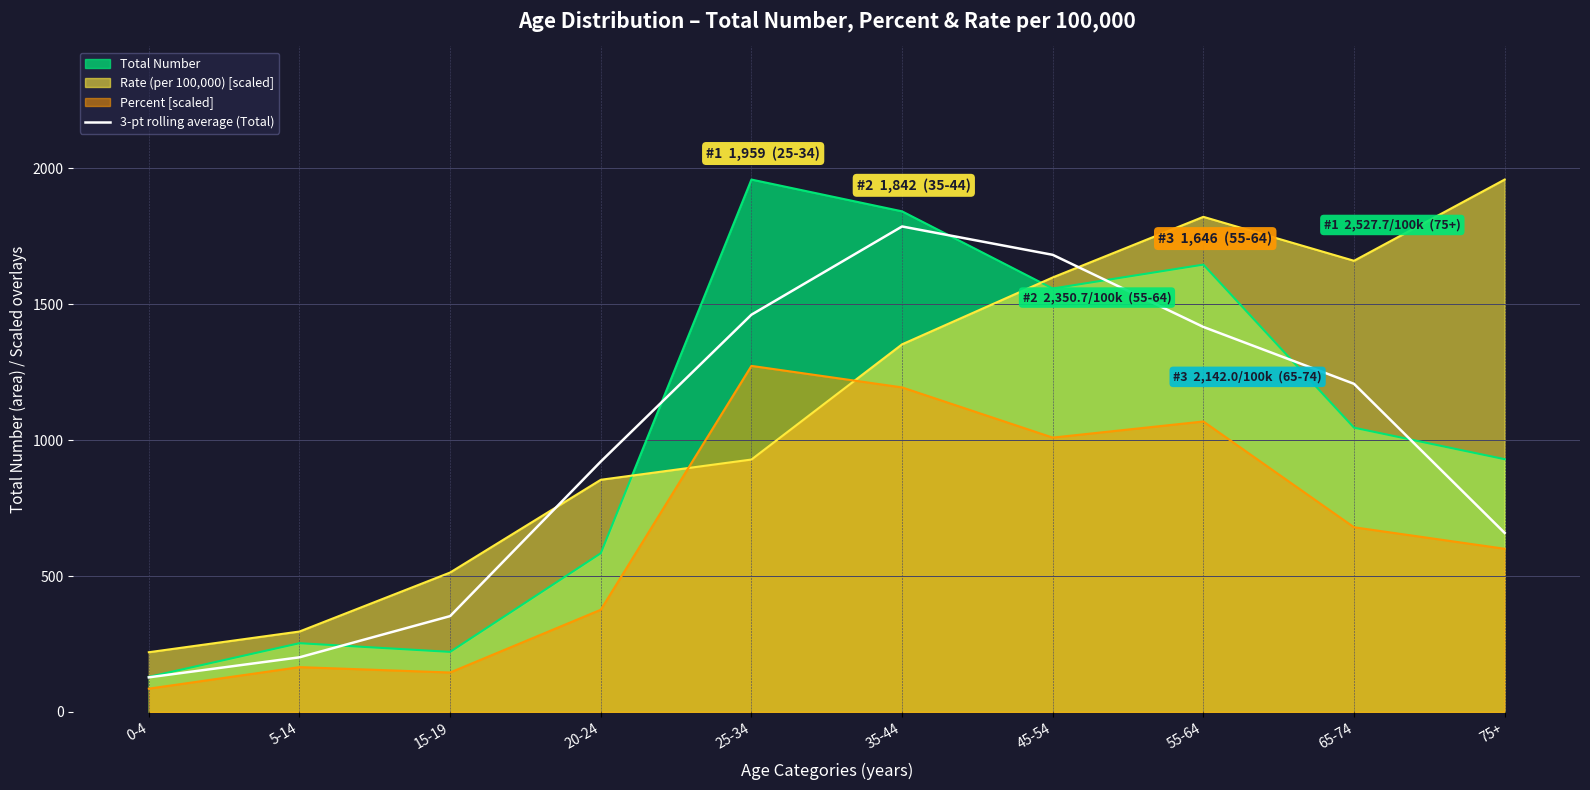

True or false: the data shows 460.1 at 25-34.

False